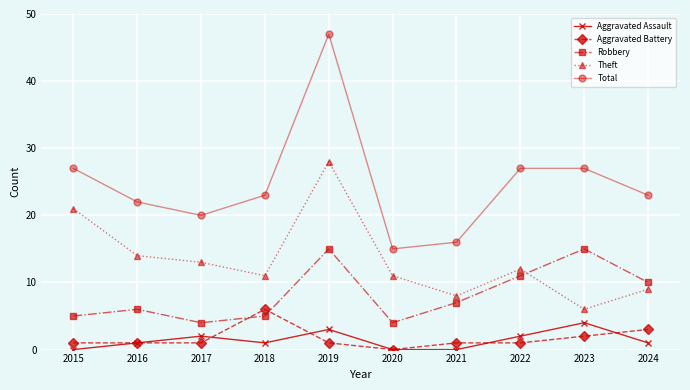

What is the total value across all series at 2023?

54